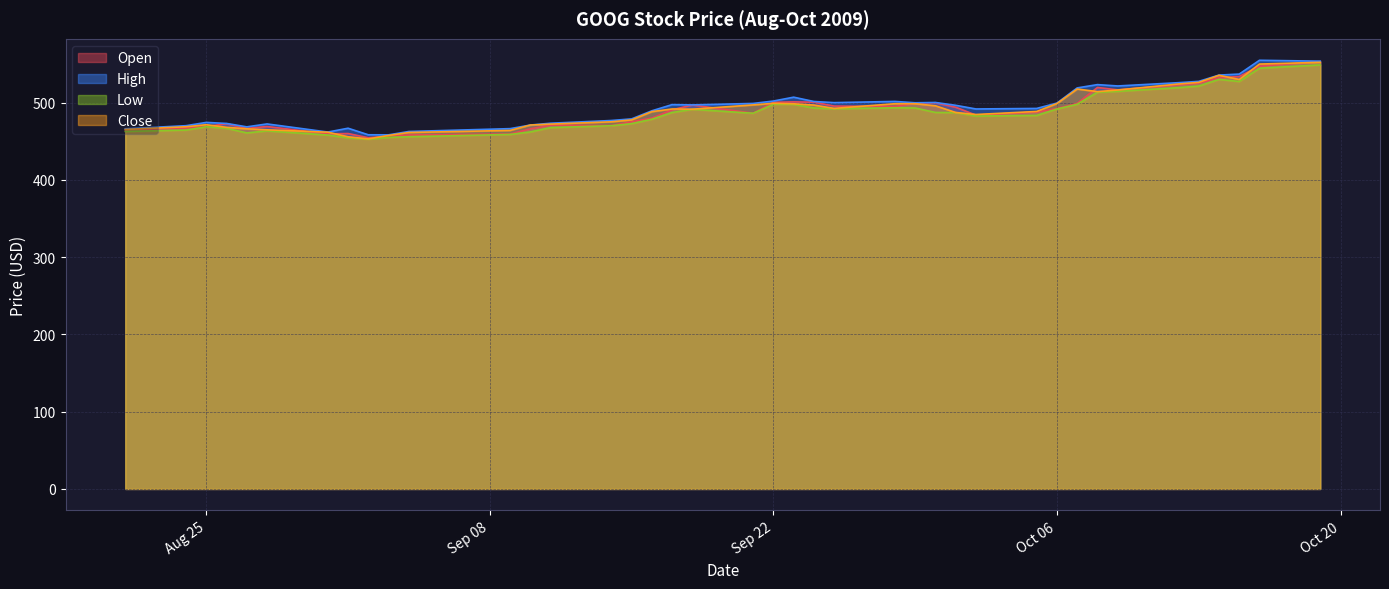

At which category is the sum across all series the highest?

2009-10-19